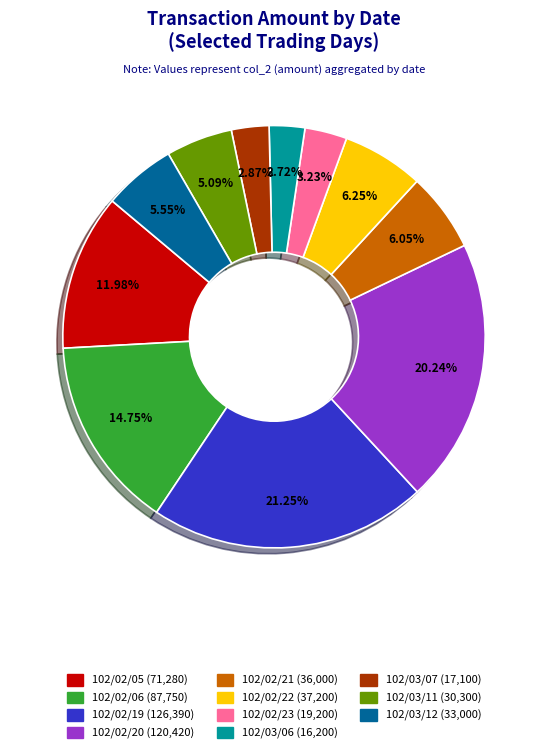

Is there a majority slice in this chart?

No